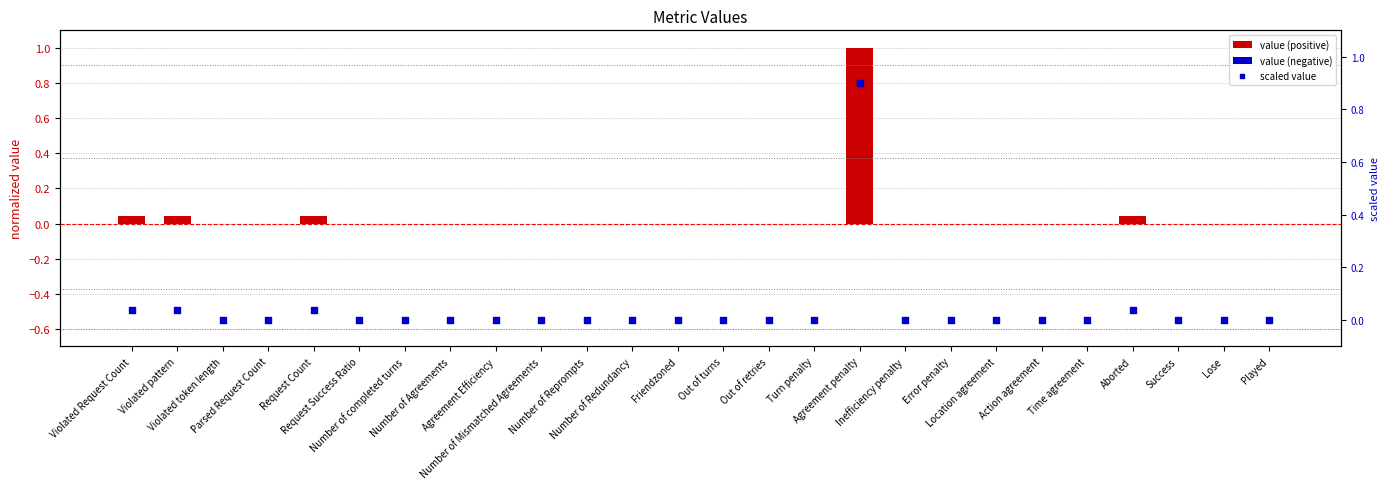

Which series has the widest spread of Y values?

value (positive)